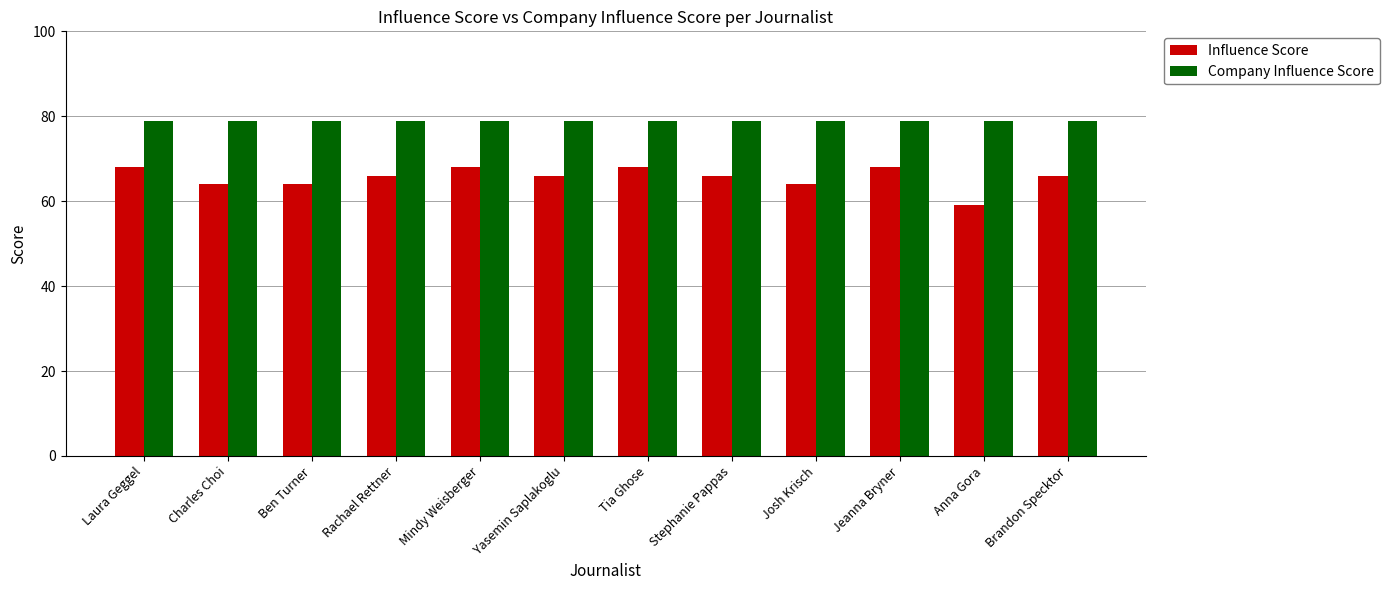

At how many categories does at least one series exceed 69?

12